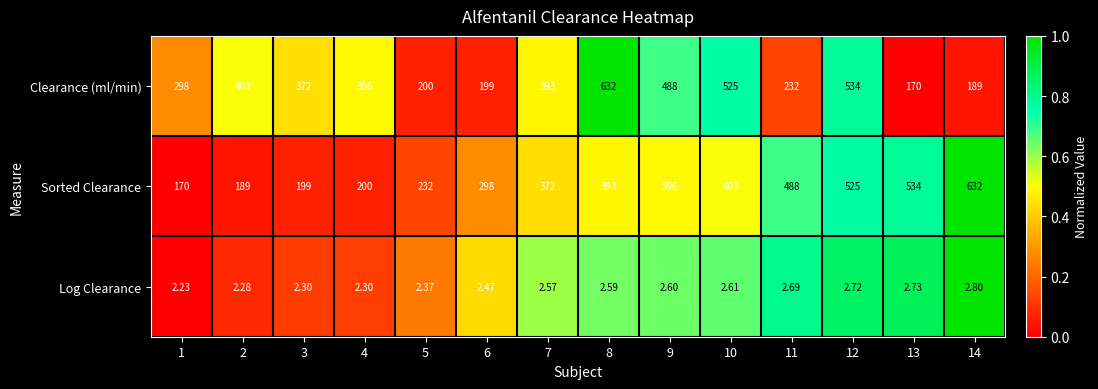

How many categories are shown in the chart?

14